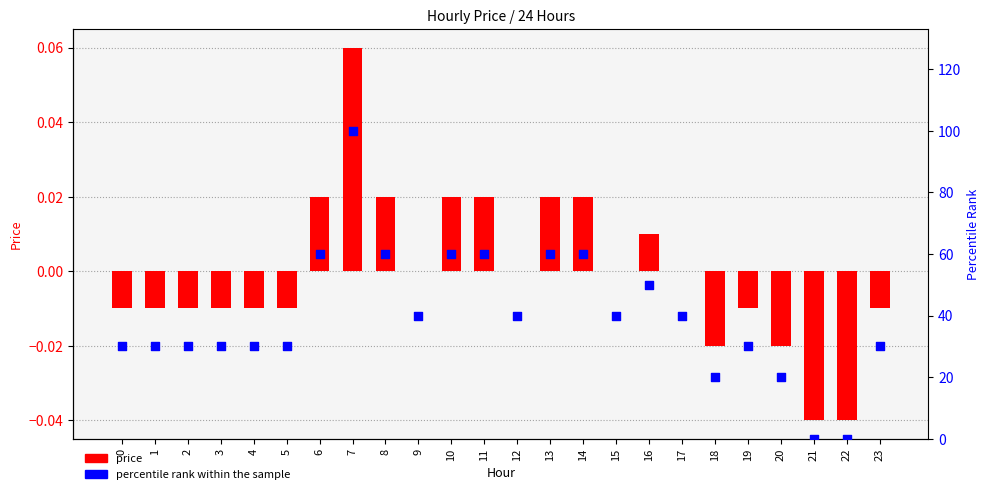

Is the value of percentile rank within the sample at 22 greater than the value of price at 0?

Yes